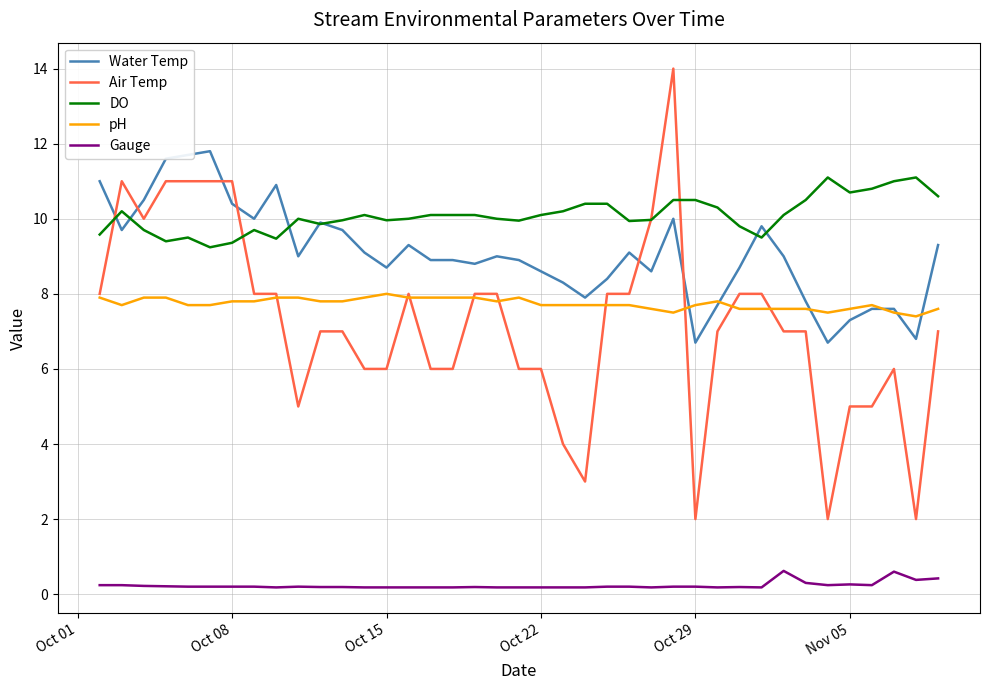

What is the maximum value shown in the chart?

14.0